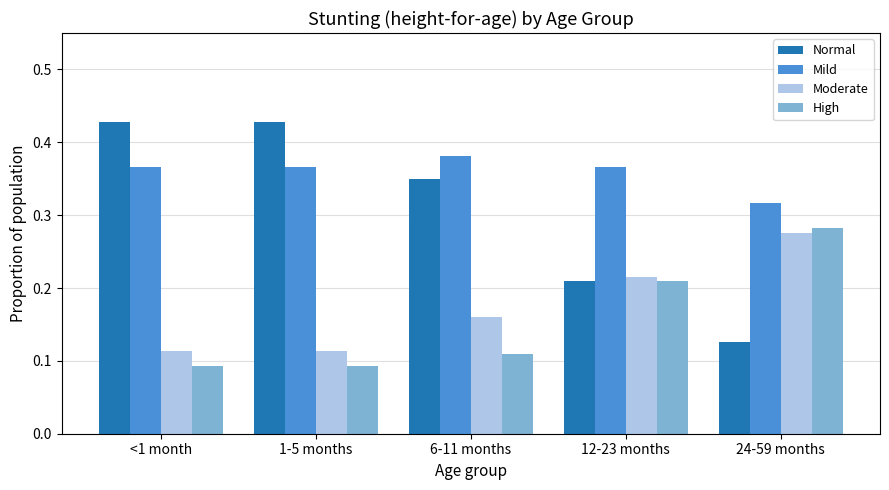

How many Normal values are between 0 and 1?

5